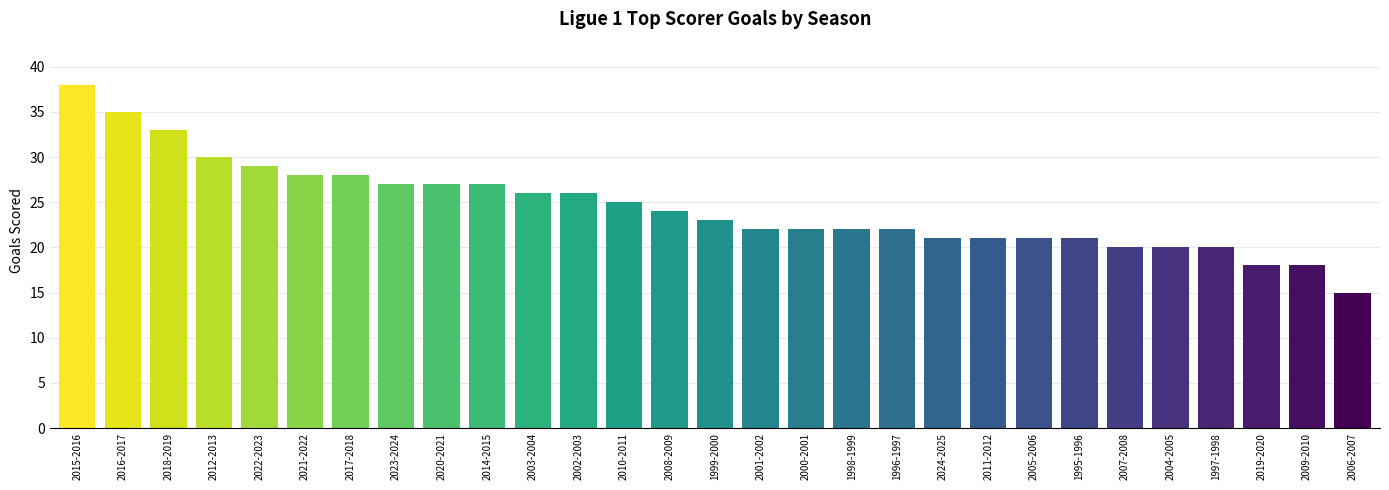

Count the number of data series in this chart.

1